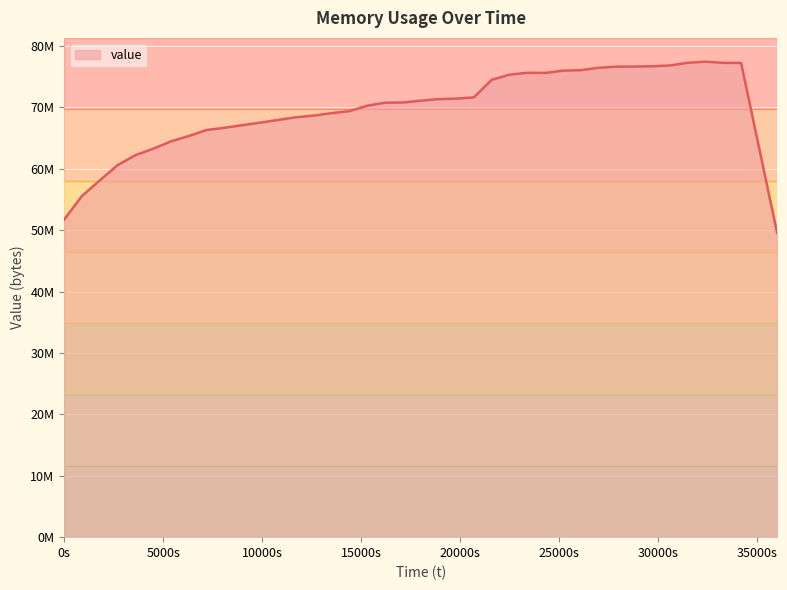

Is this an area chart (filled region under the line)?

Yes